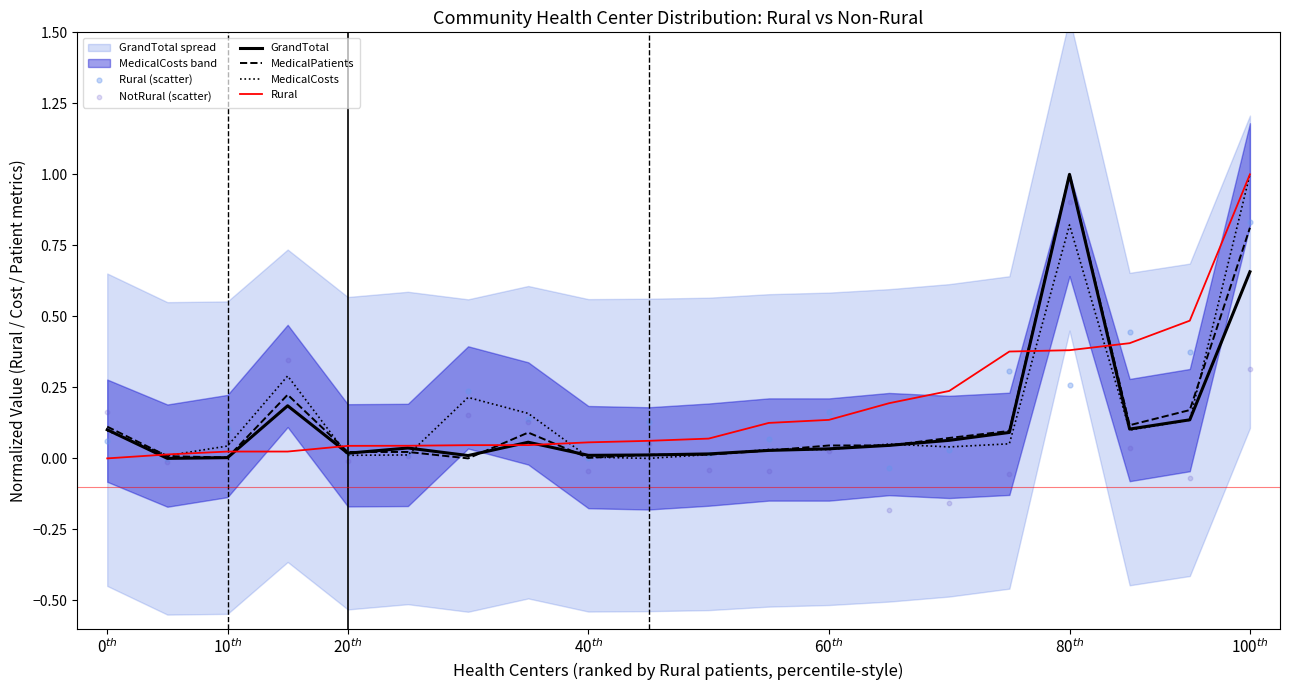

What is the maximum value for GrandTotal?

1.0